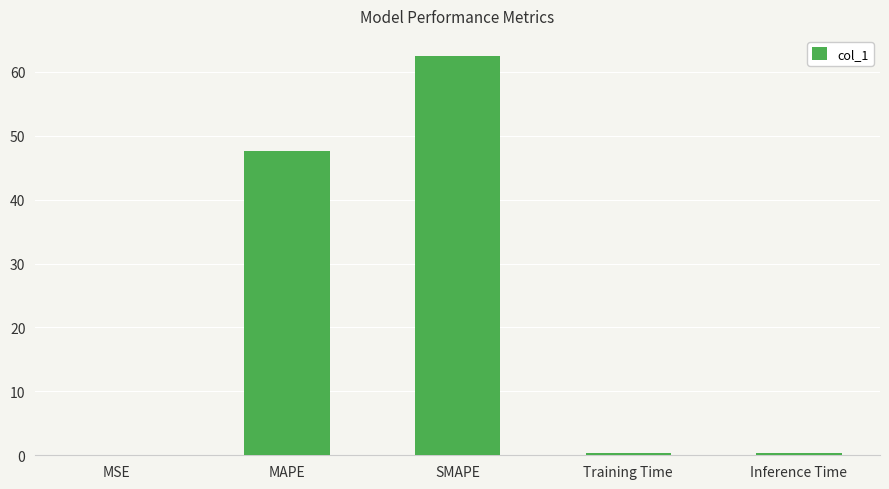

What is the sum of all values?

110.9